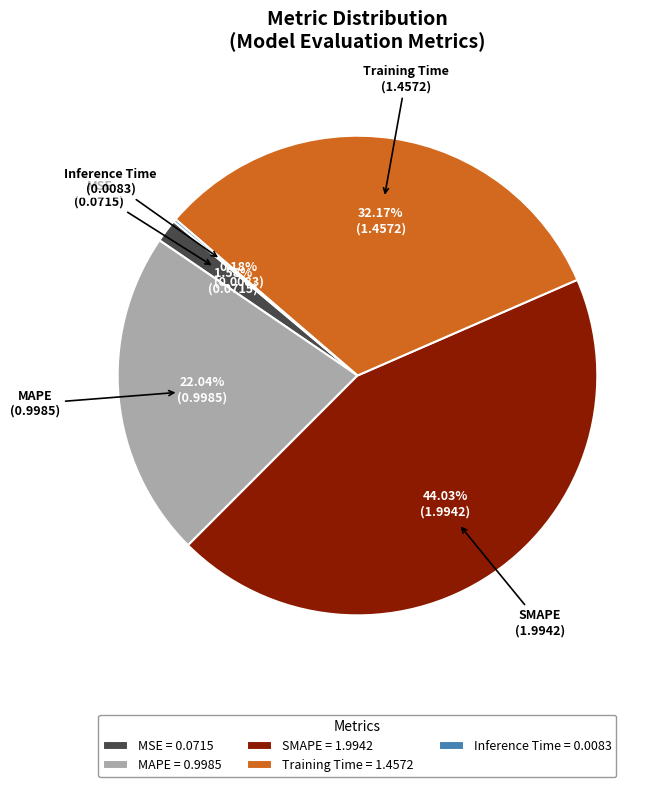

To the nearest percent, what portion does MSE represent?

2%